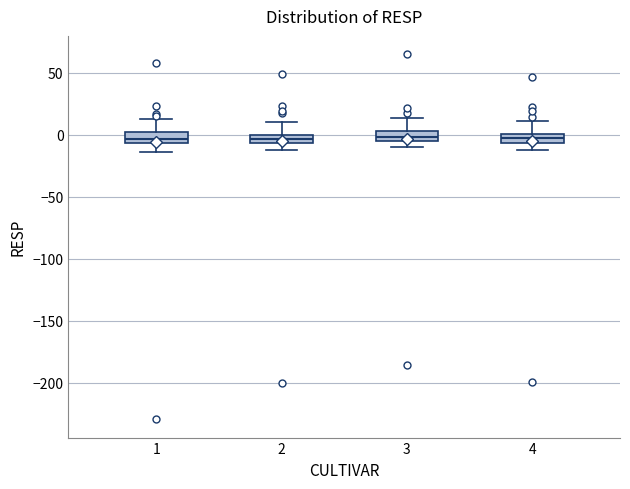

Where does the upper whisker of the box at x = 1 end on the y-axis? The values are not printed on the chart, so give them approximately, as read against the axis.

15